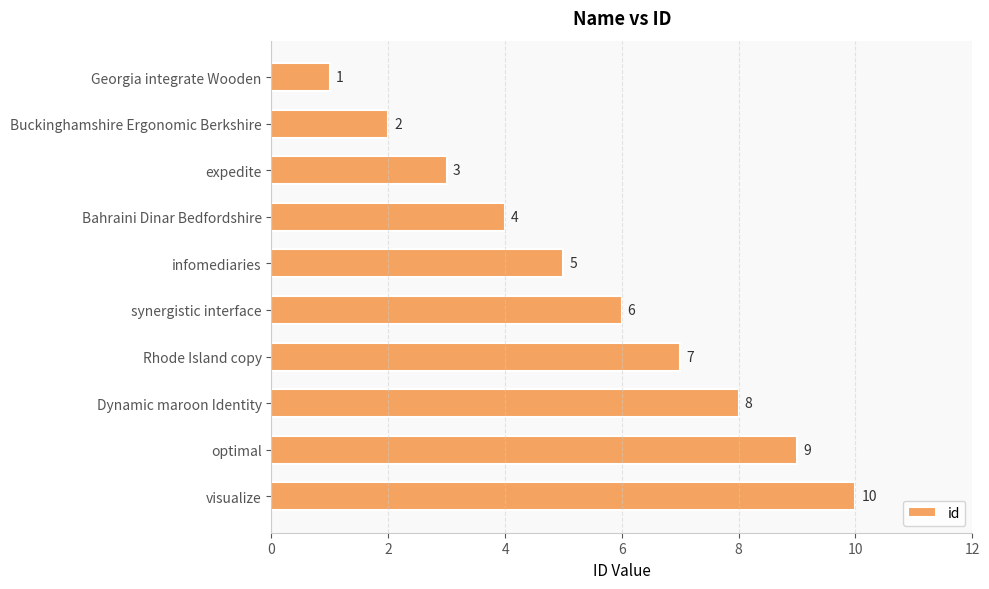

Which label corresponds to the largest value in the chart?

visualize